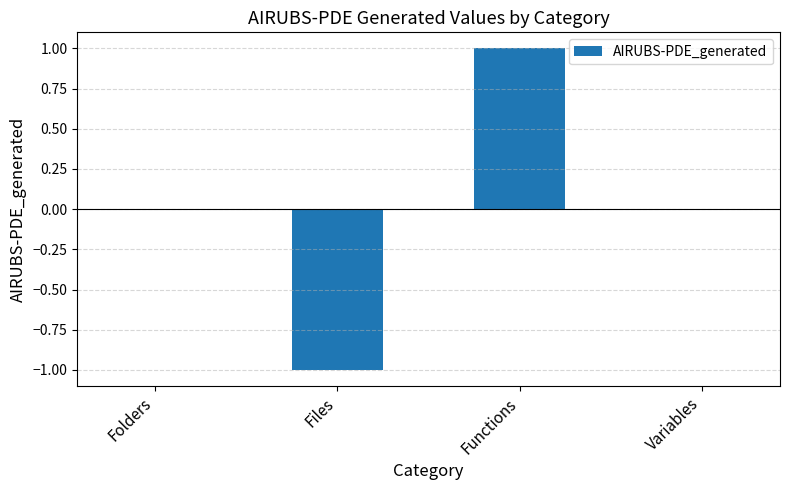

Which has a higher value, Functions or Variables?

Functions